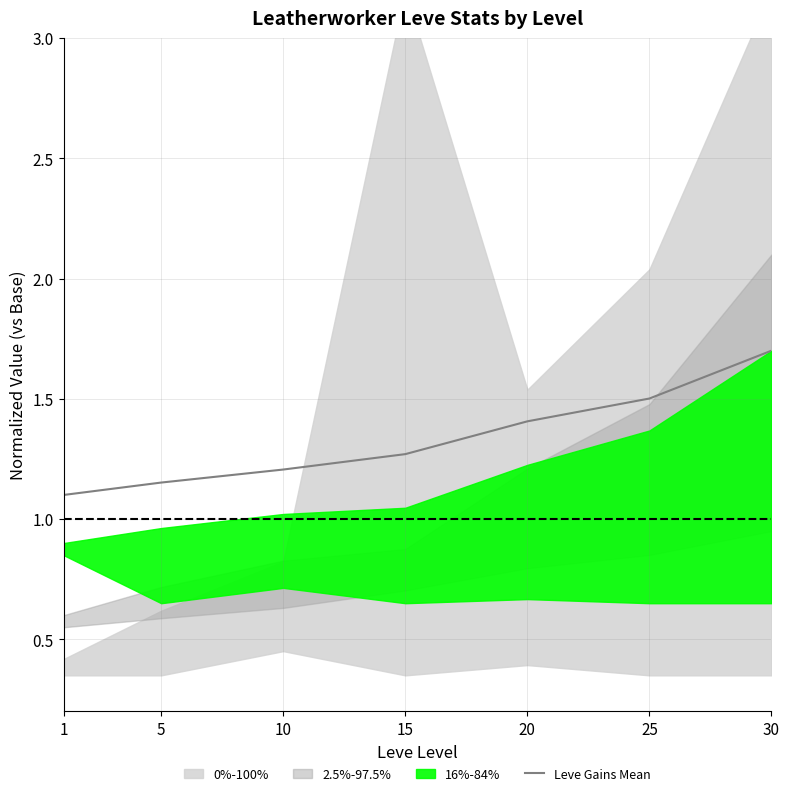

The value of Leve Gains Mean at 30 is 1.7. True or false?

True